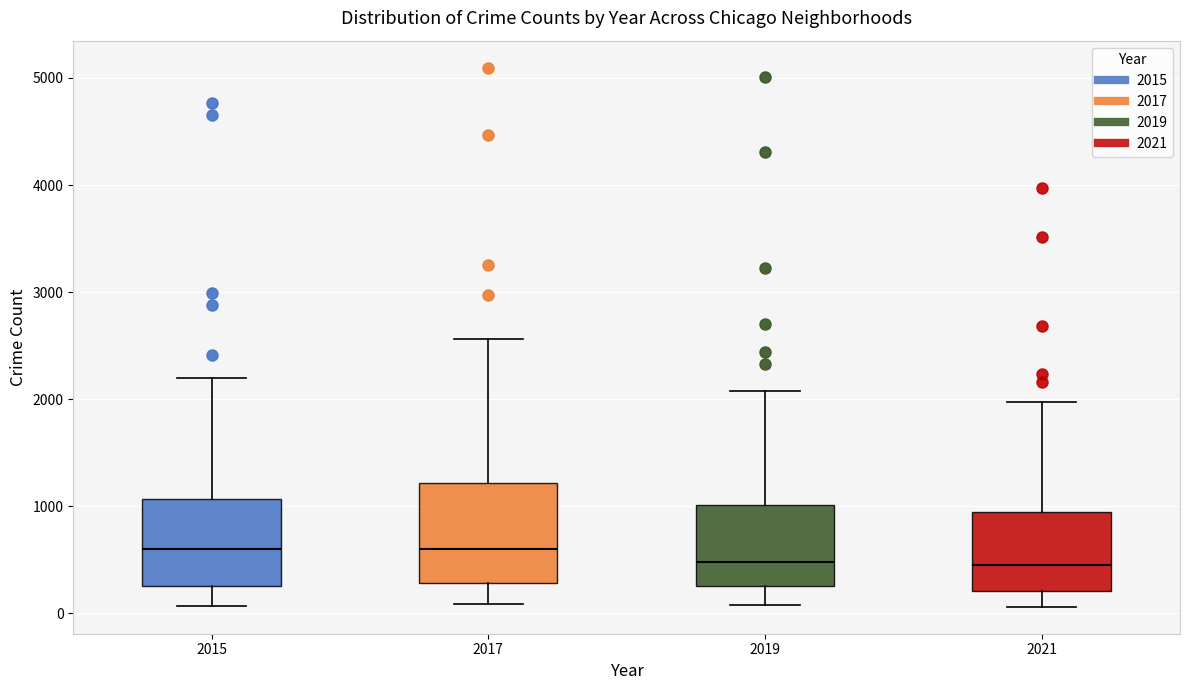

Which box is the tallest, from its lower edge to its upper edge?

2017